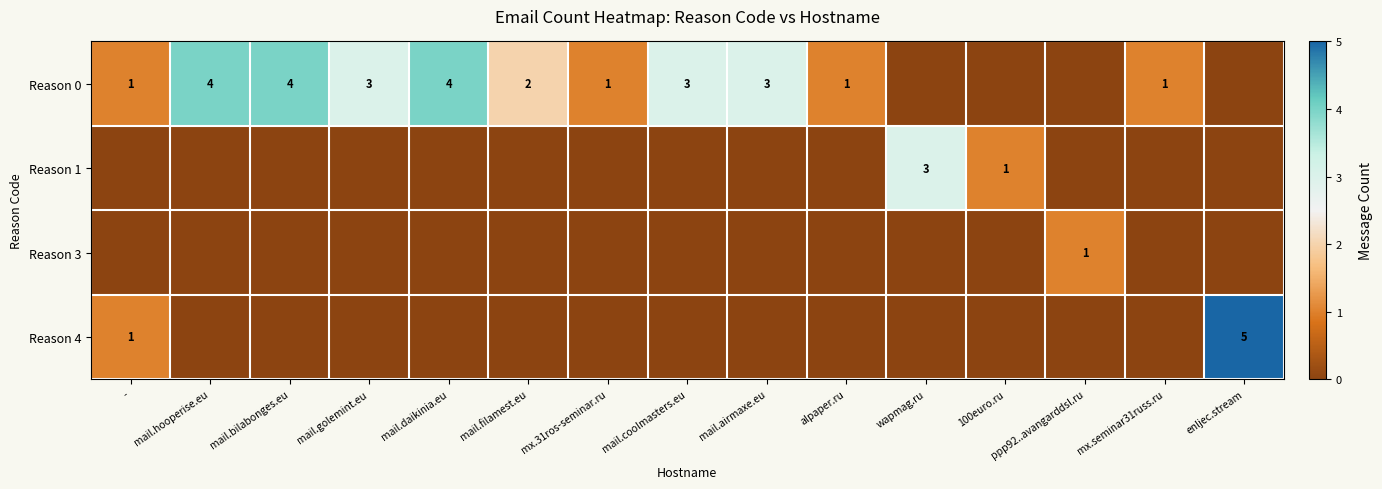

Is it true that Reason 0 equals 2 at mail.filamest.eu?

True